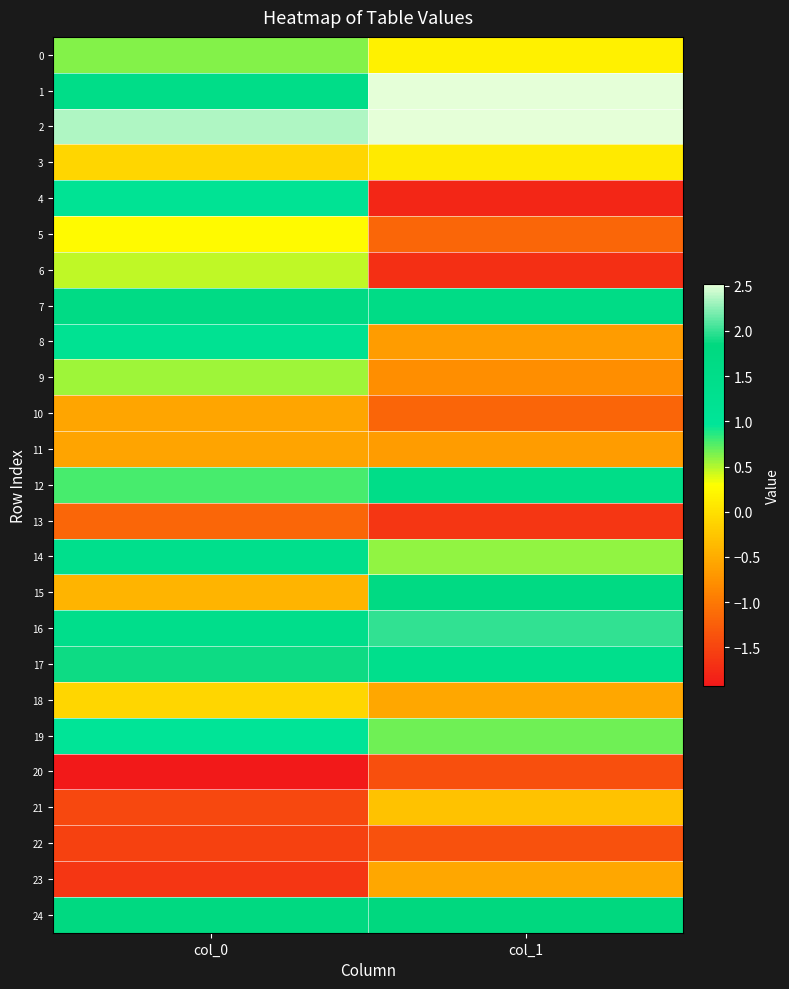

Which category has the lowest value across all series?

col_0